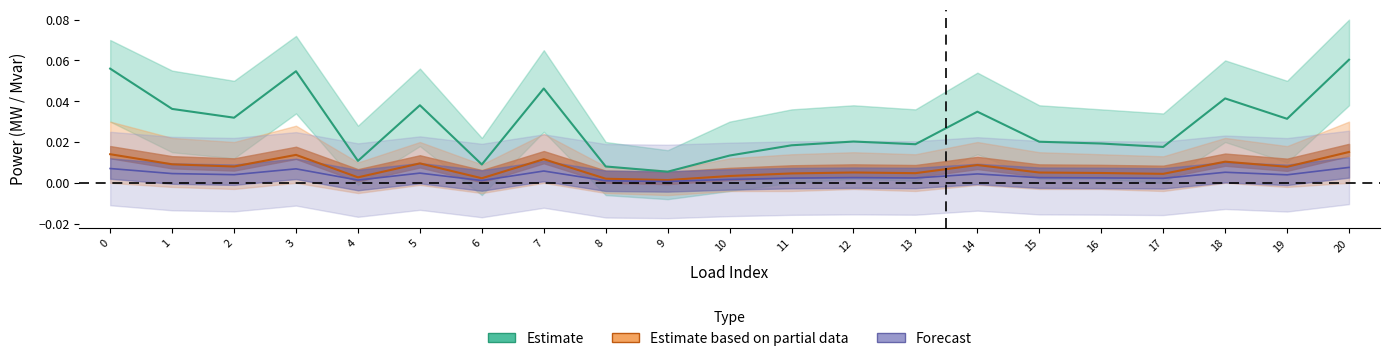

Rank the categories by q_mvar value from highest to lowest.

20, 0, 3, 7, 18, 5, 1, 14, 2, 19, 12, 15, 16, 13, 11, 17, 10, 4, 6, 8, 9